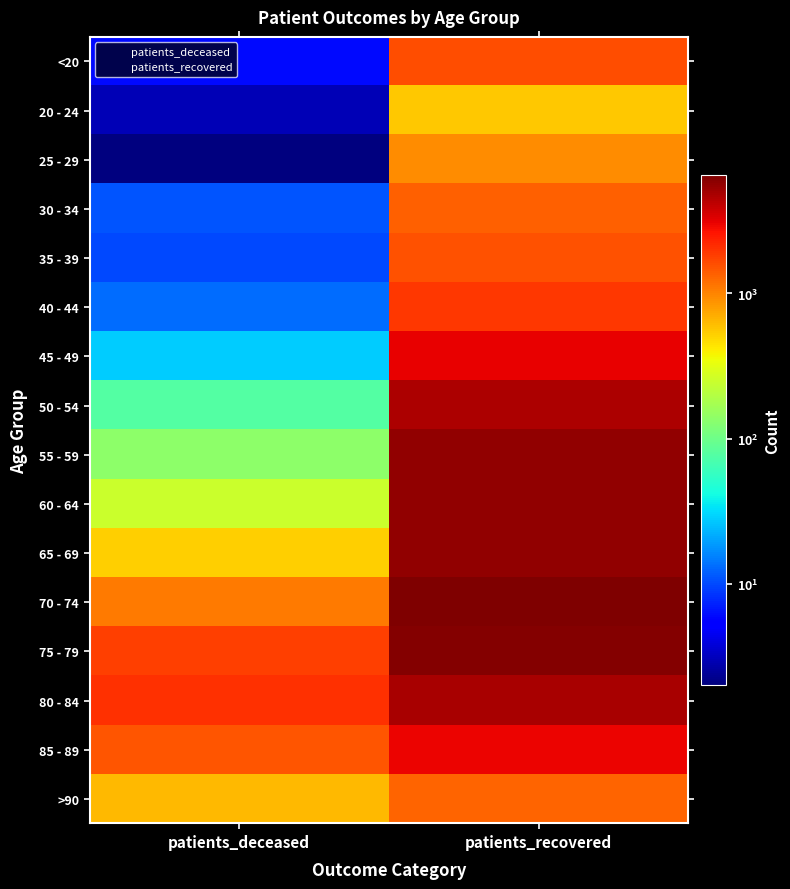

What is the difference between the maximum and minimum values in the 30 - 34 series?

1336